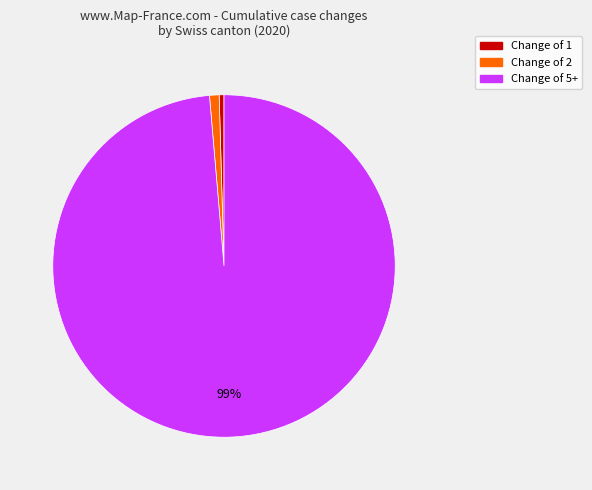

To the nearest percent, what is the average slice percentage?

33%